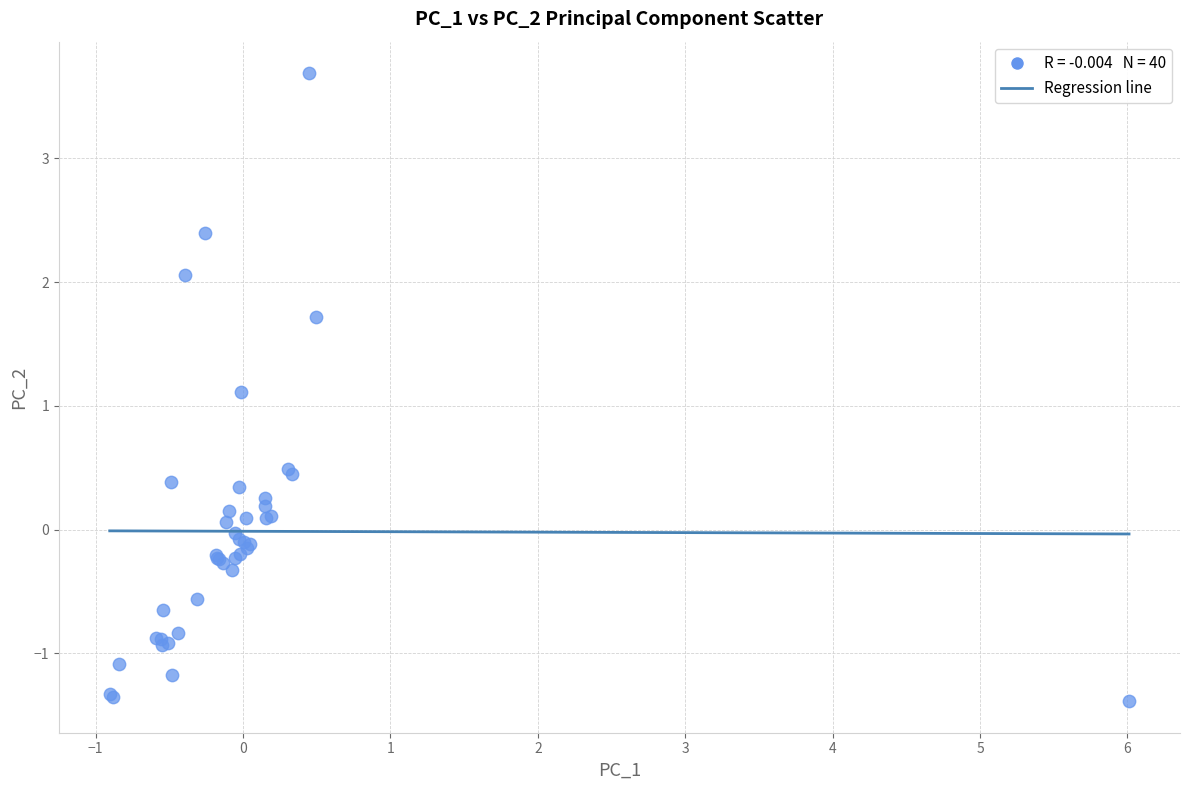

What Y value in the scatter plot is closest to 1?

1.1